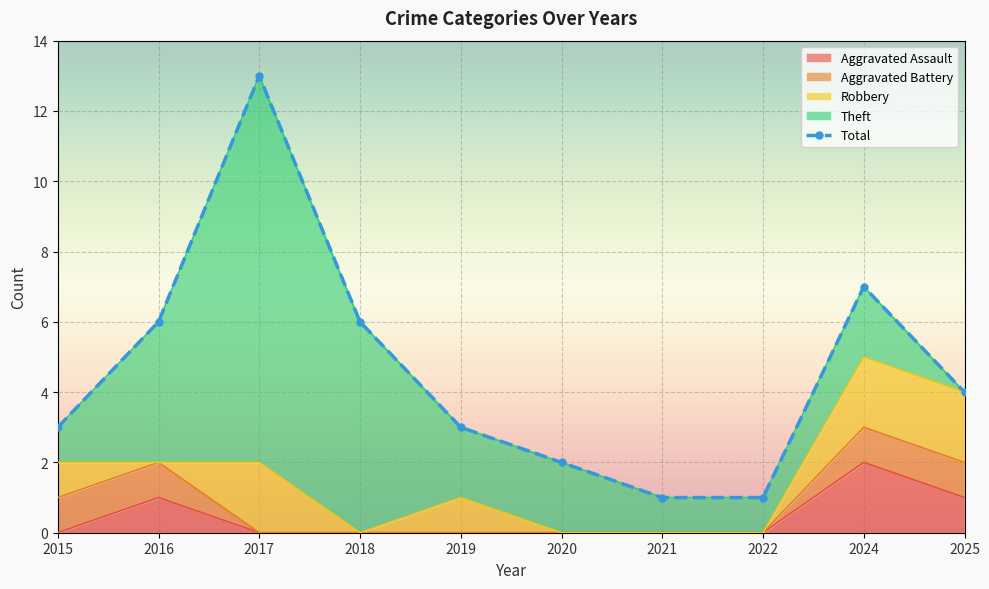

What is the sum of the values at 2018 and 2022?

7